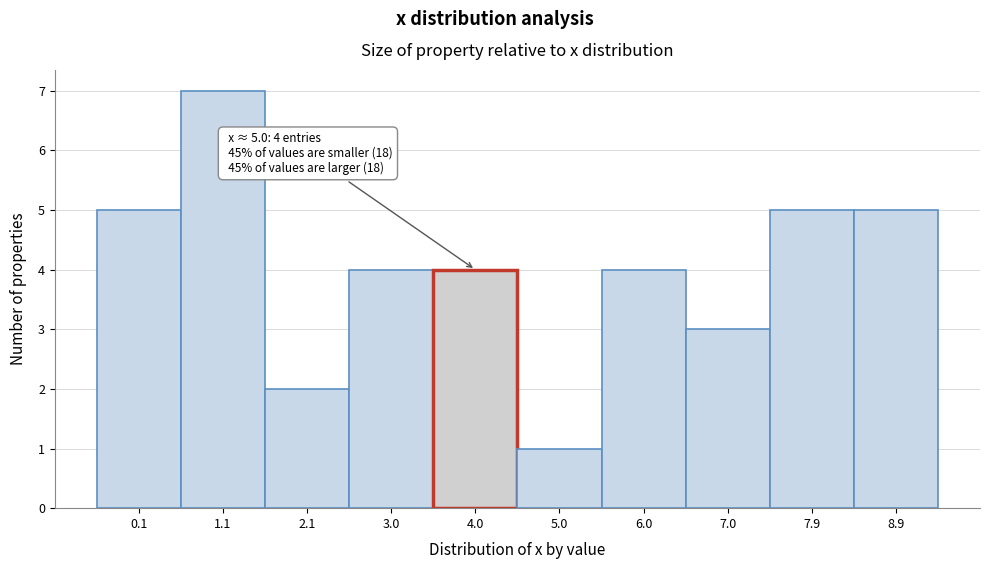

Reading left to right, what are all the values shown in this chart?

5	7	2	4	4	1	4	3	5	5